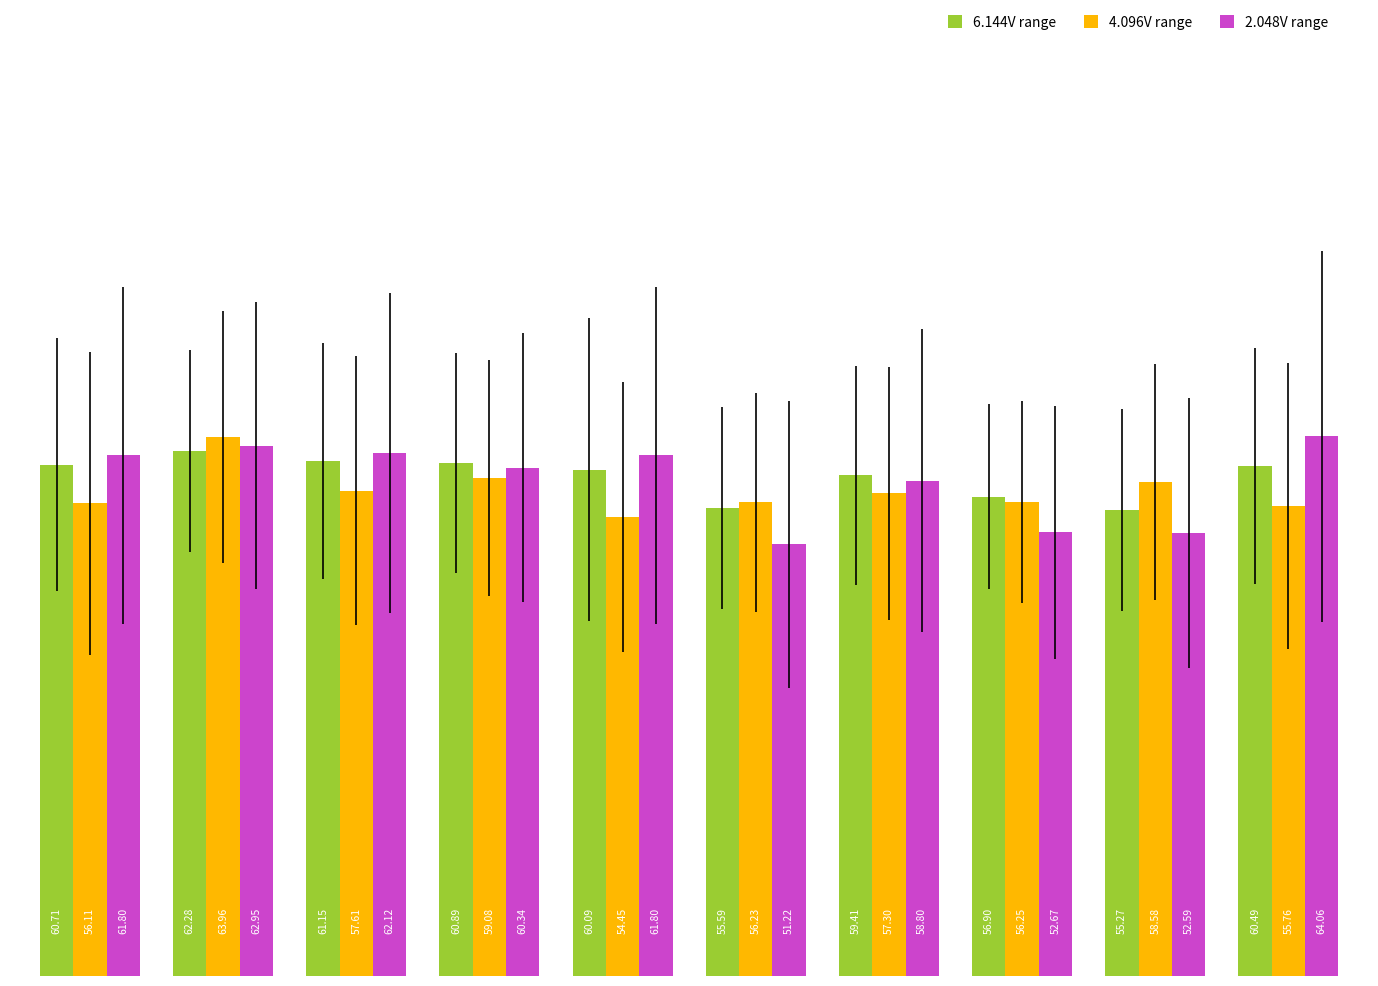

How many distinct data groups are displayed?

3